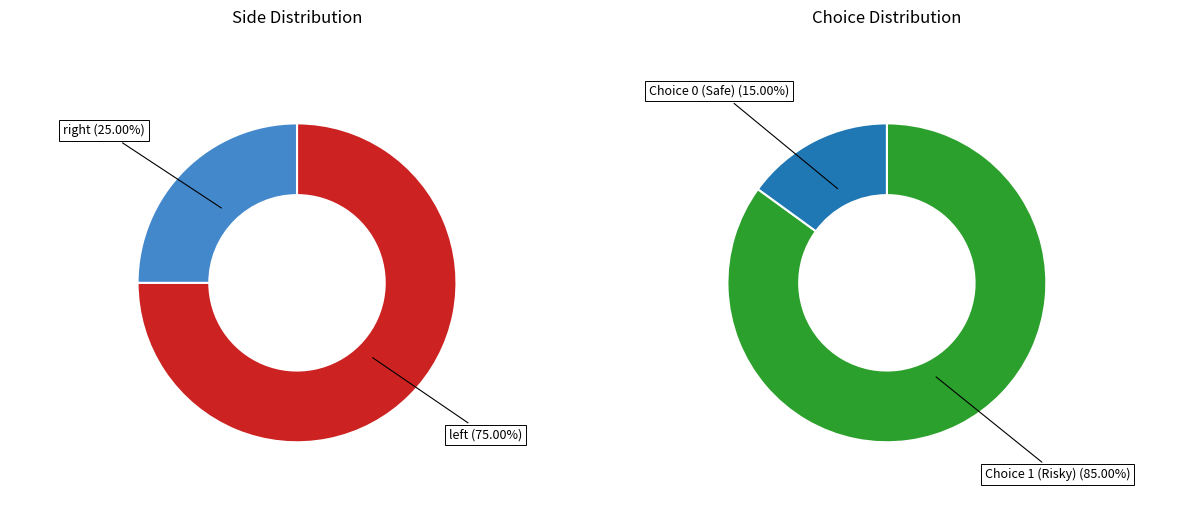

How many segments does this pie chart have?

2